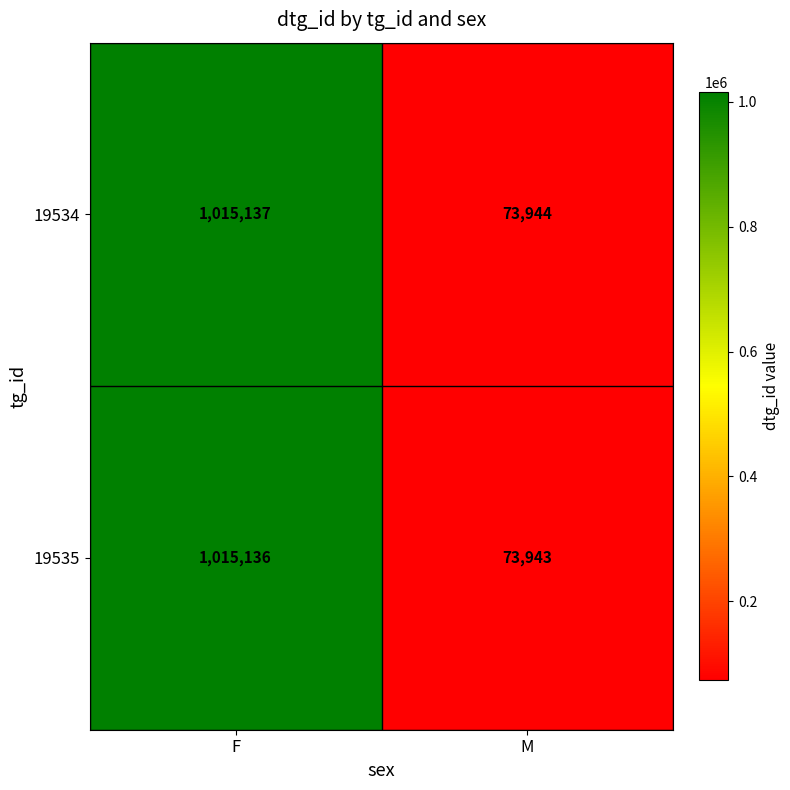

Reading left to right, extract all data points from this chart.

19534: 1015137	73944
19535: 1015136	73943